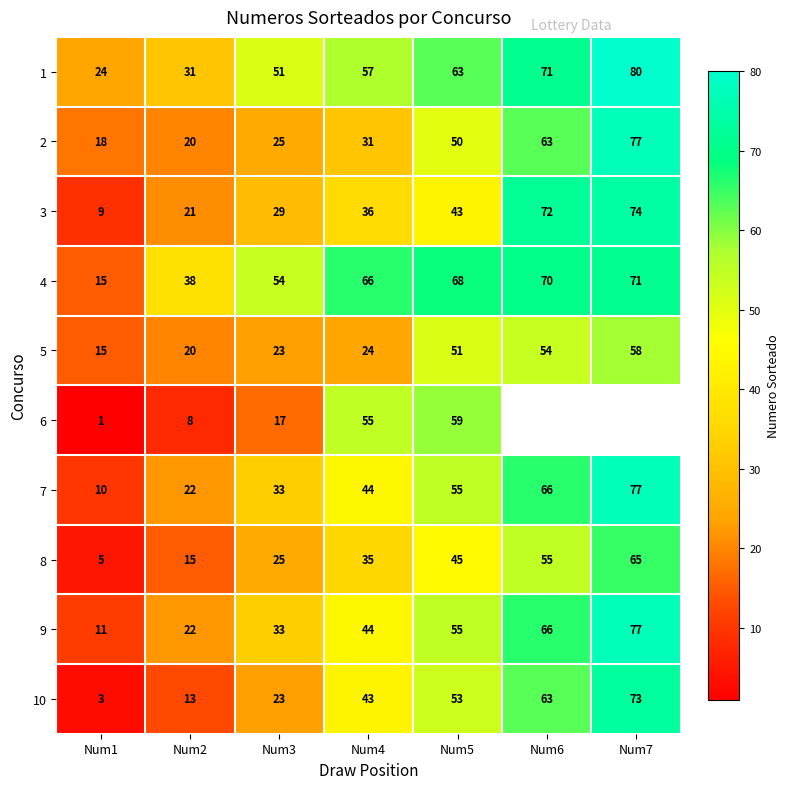

What is the approximate value of 2 at Num6, to the nearest 10?

60